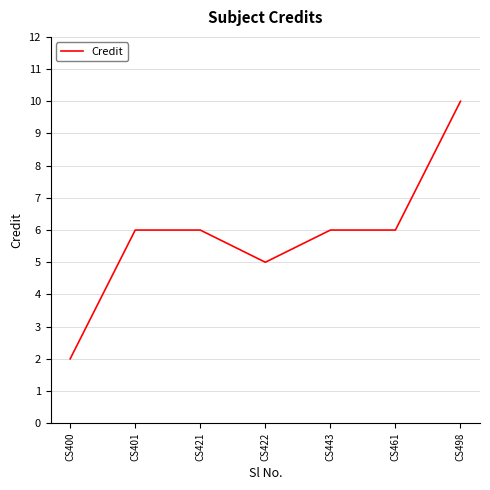

Where is the first local minimum?

CS422